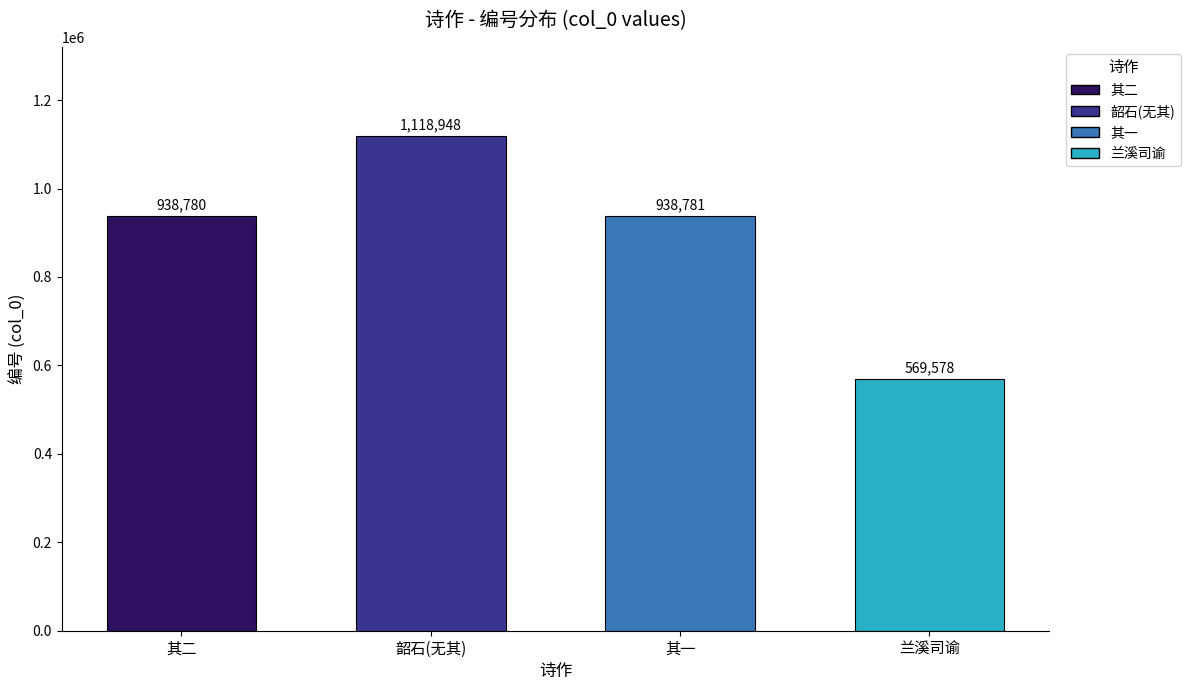

Does the chart contain any negative values?

No